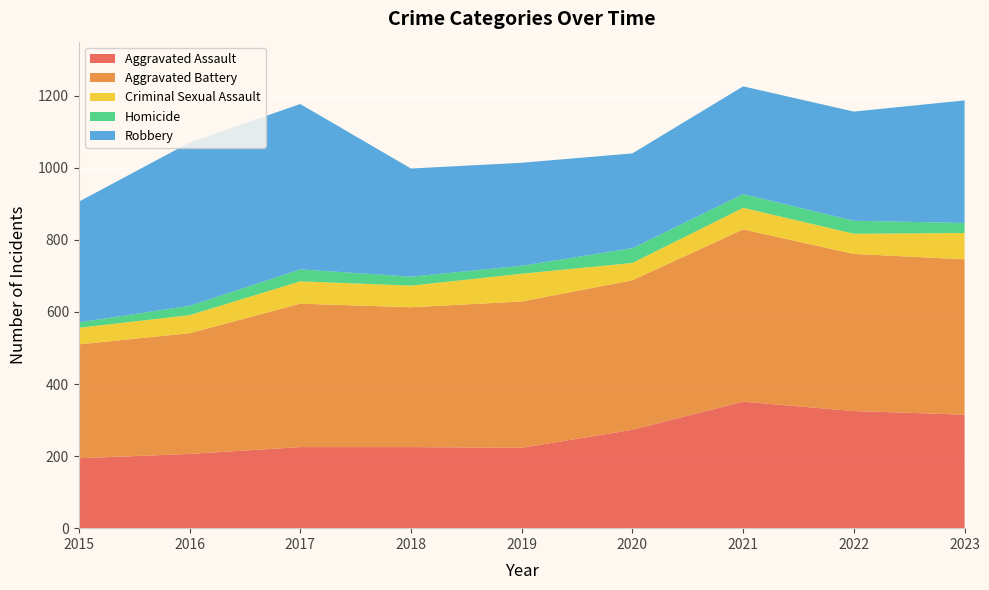

Reading left to right, list all the values displayed in this chart.

Aggravated Assault: 194	206	225	225	223	273	351	325	315
Aggravated Battery: 316	335	398	388	406	415	478	436	431
Criminal Sexual Assault: 46	50	62	60	77	48	60	56	73
Homicide: 15	26	33	25	22	41	38	36	28
Robbery: 335	453	459	300	286	263	299	303	340